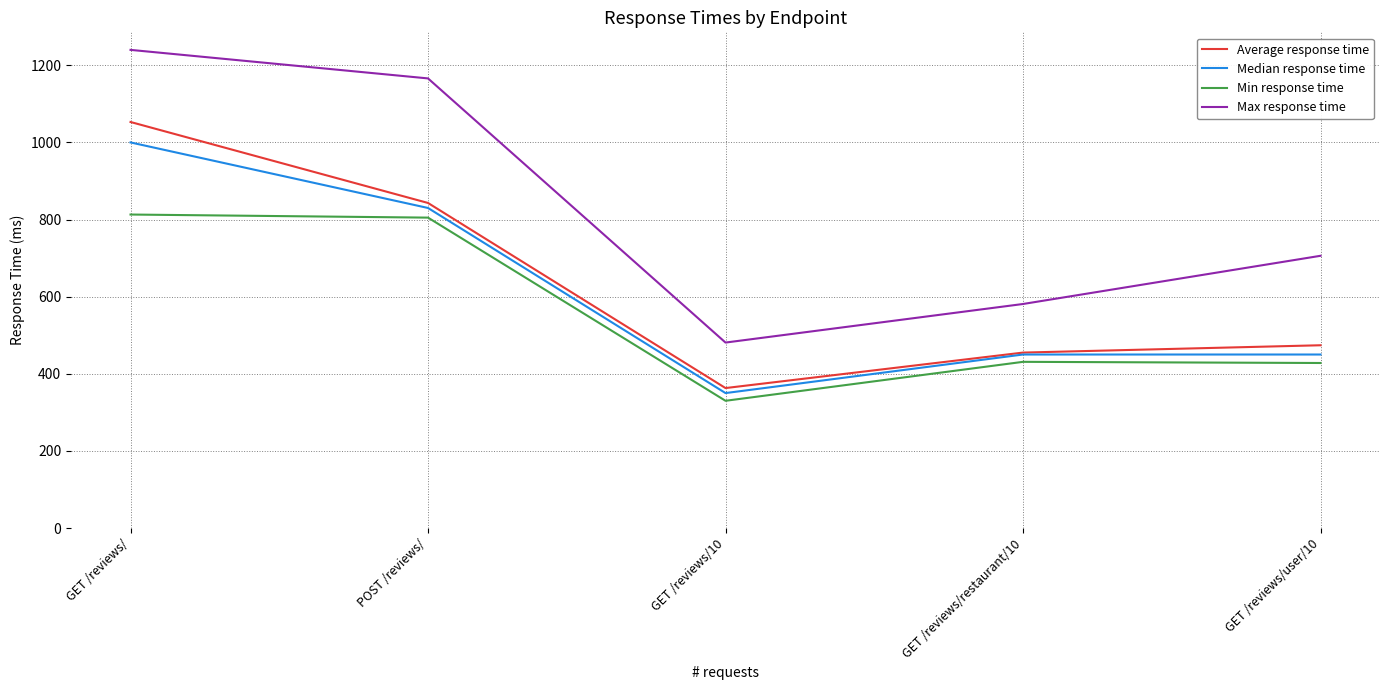

How many interior local valleys does the Min response time series have?

1